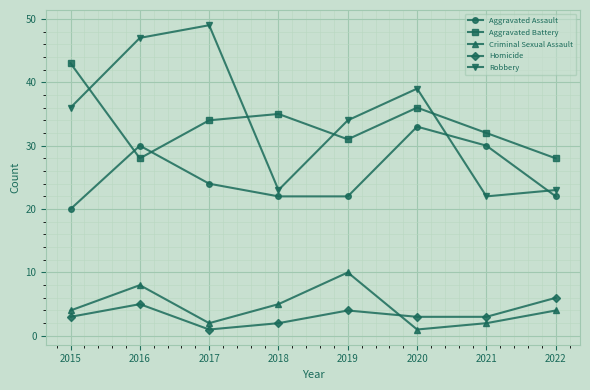

How many lines are shown in the chart?

5